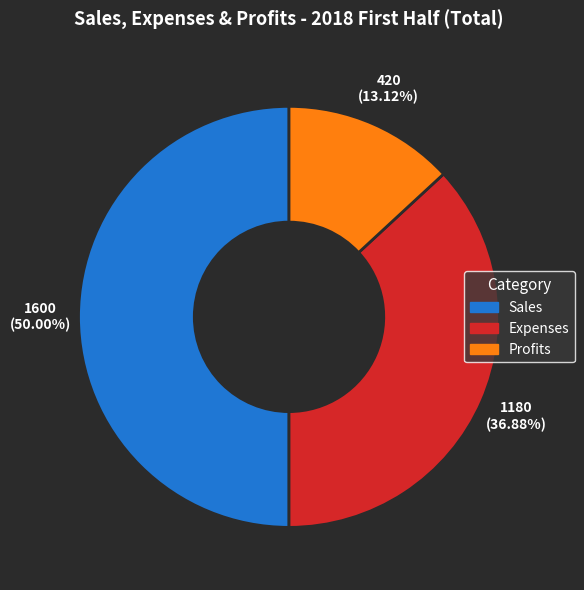

Rank the categories by value from highest to lowest.

Sales, Expenses, Profits